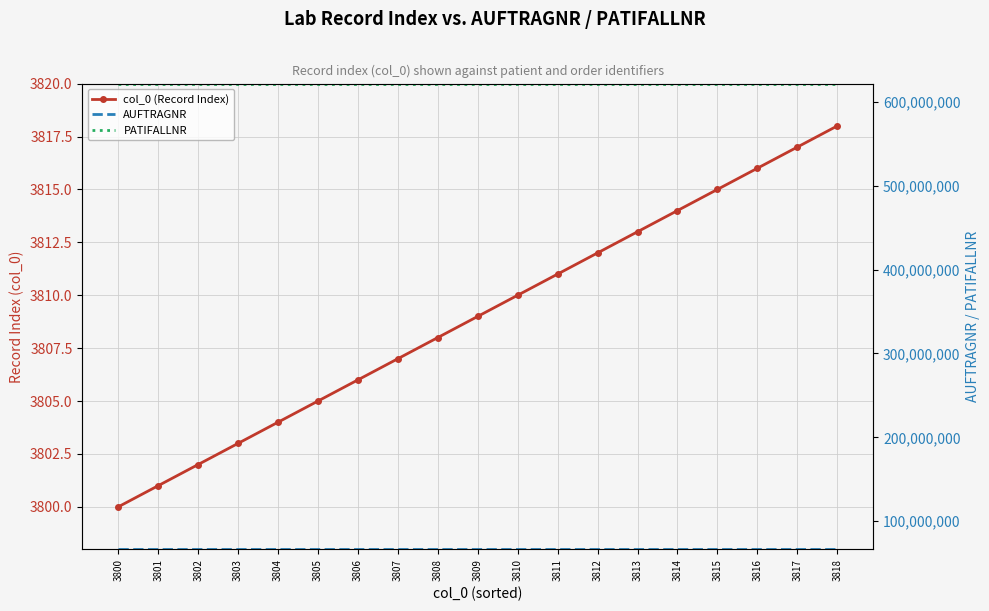

At how many categories does at least one series exceed 610281247?

19